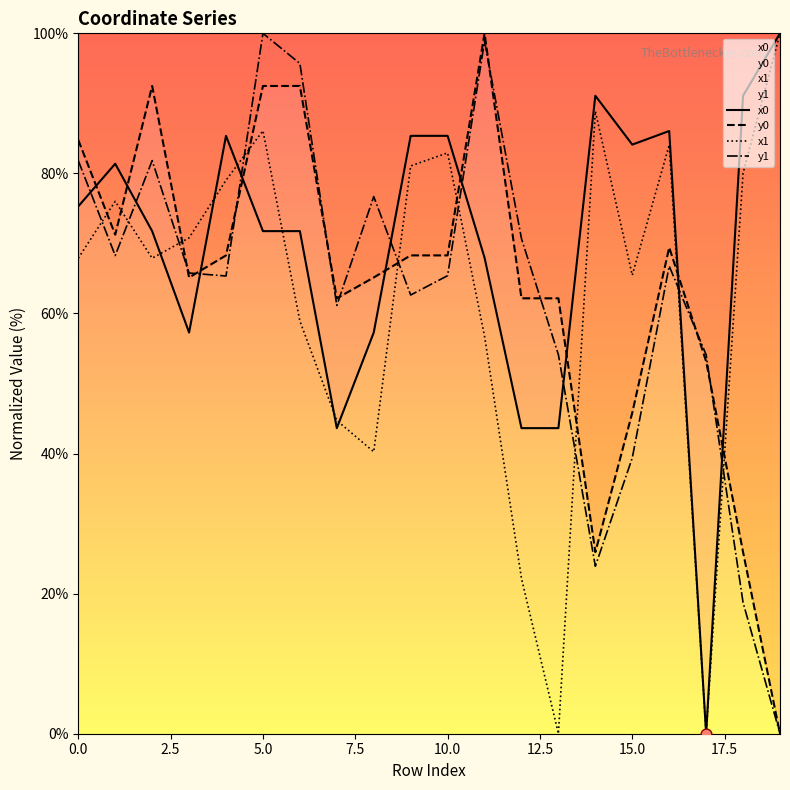

Which series contains the highest Y value?

x0